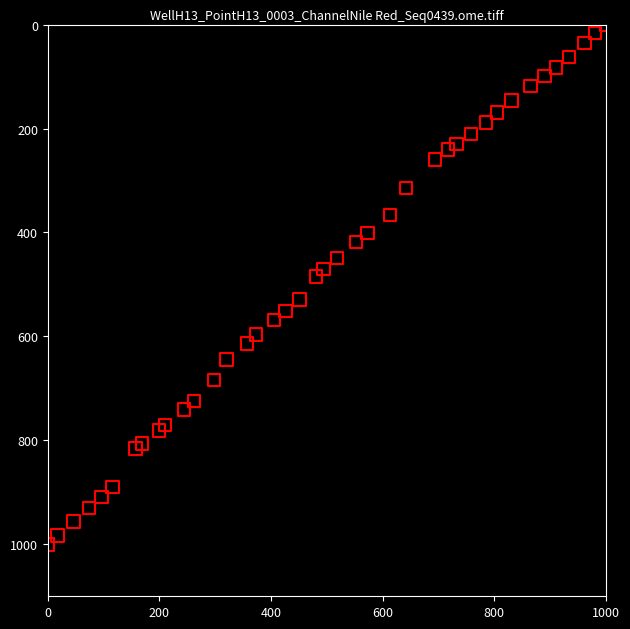

What Y value in the scatter plot is closest to 500?

484.8